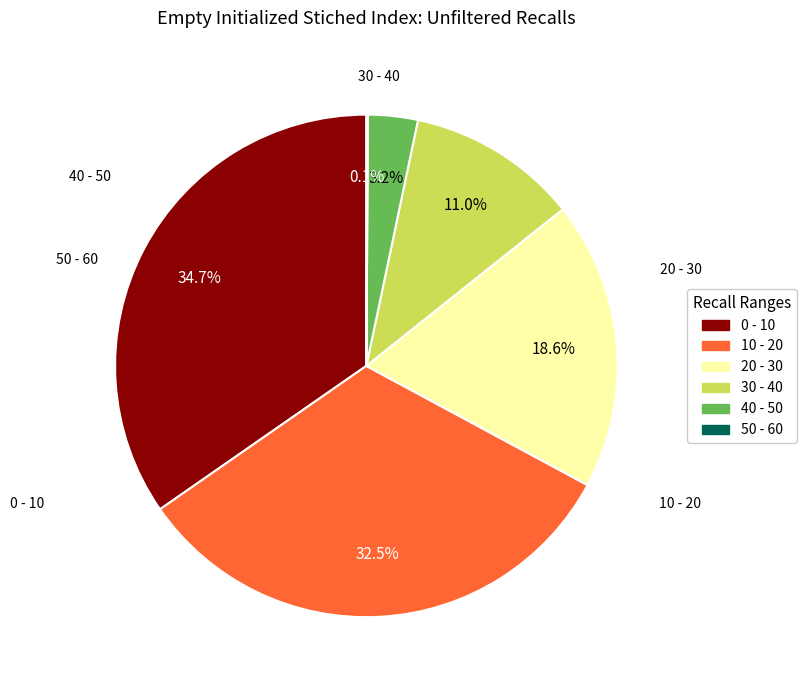

Does any single category account for the majority?

No